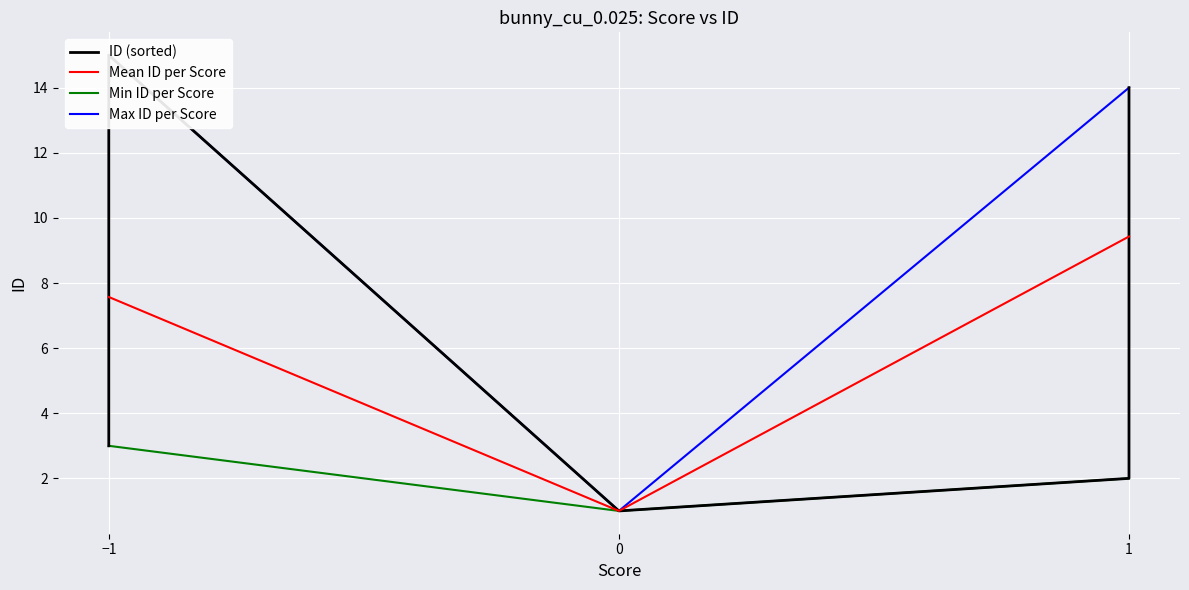

Rank the categories by Min ID per Score value from highest to lowest.

−1, 1, 0